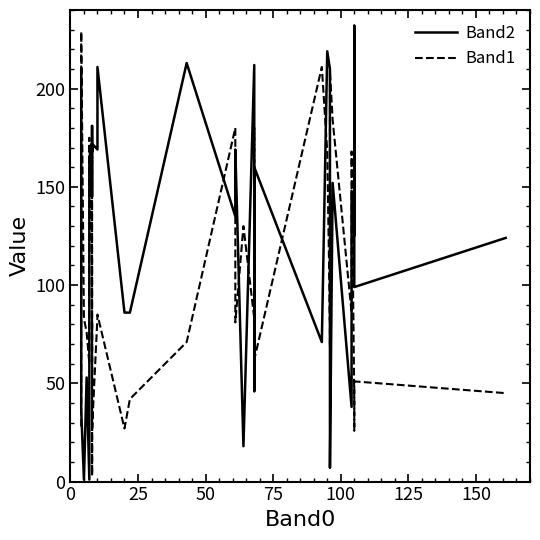

What is the value of the Band2 point at the 17th from the left?

86